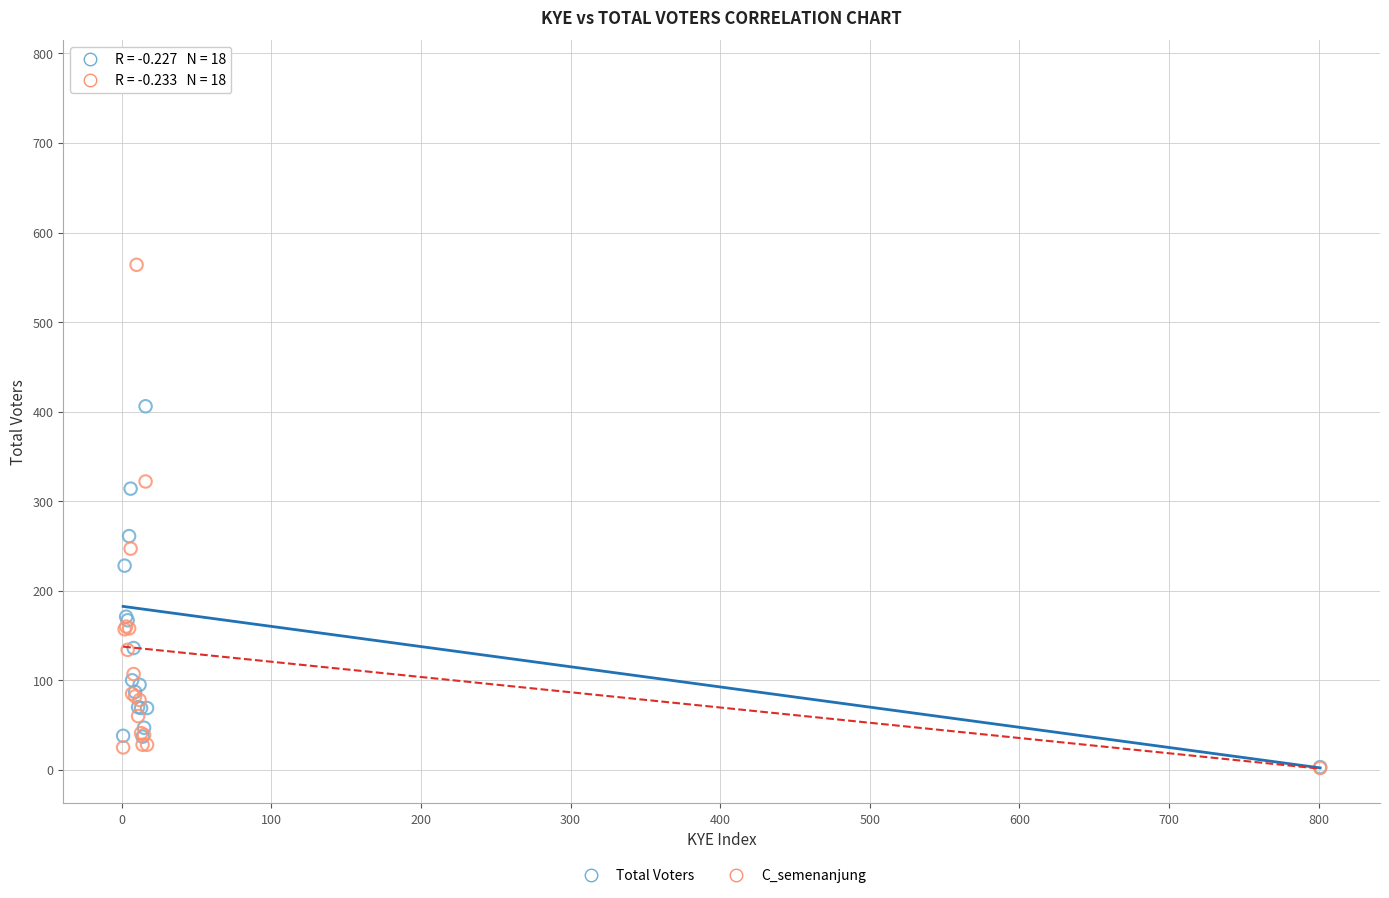

In the Total Voters series, what Y value is closest to 389?

406